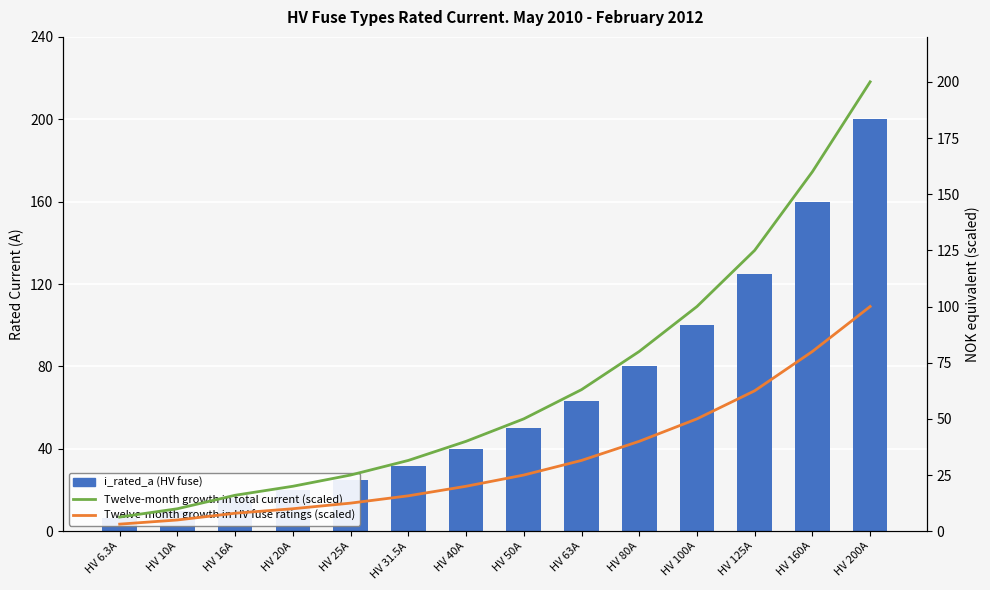

Count the number of categories in the chart.

14